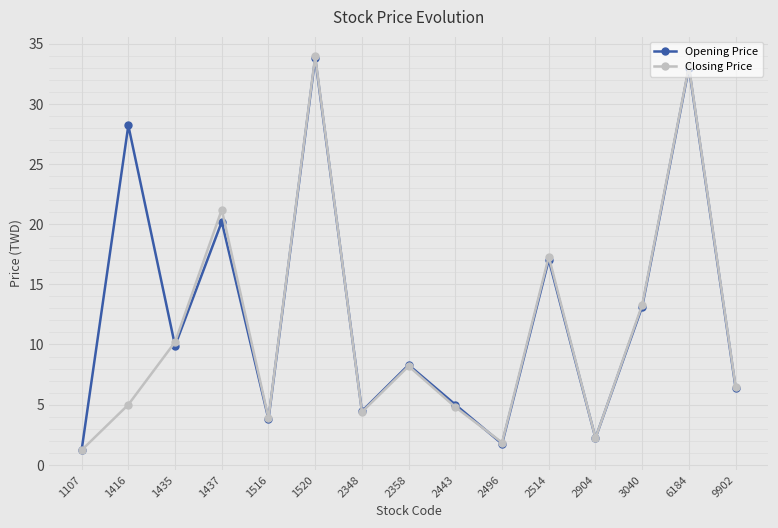

Does the chart display data point markers on the line(s)?

Yes